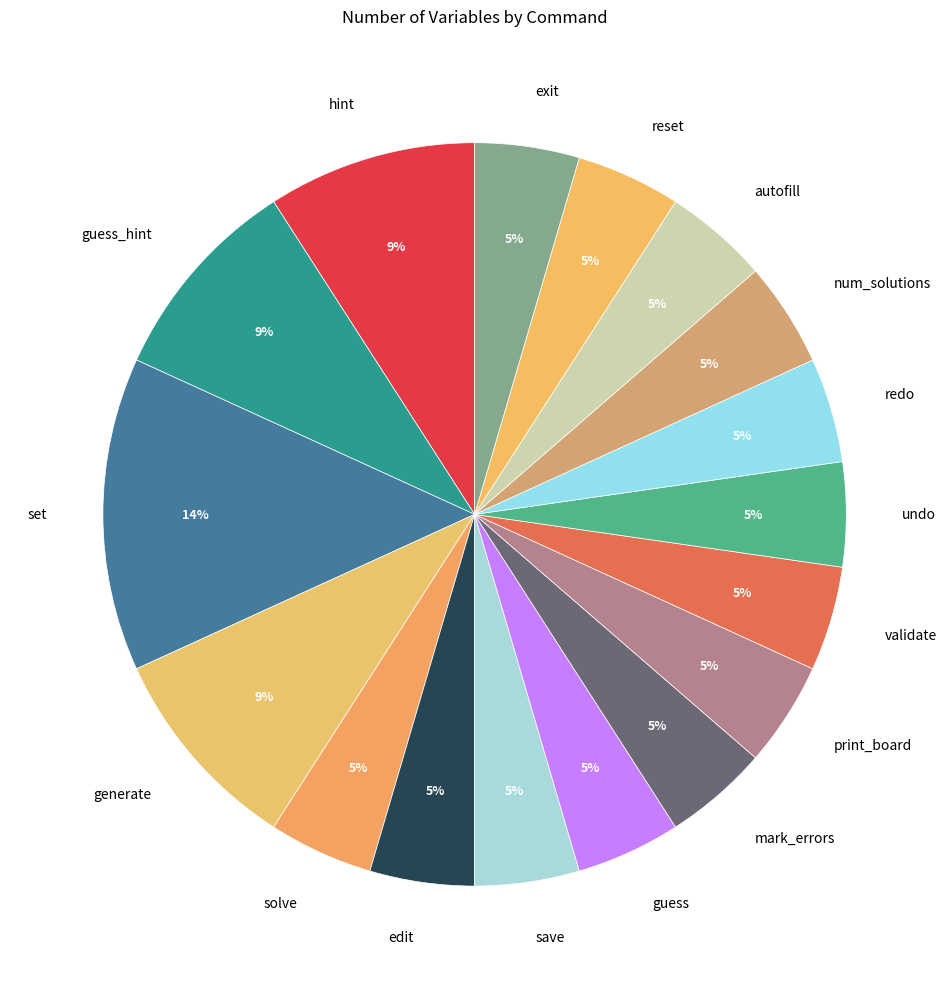

Which has a higher value, generate or reset?

generate